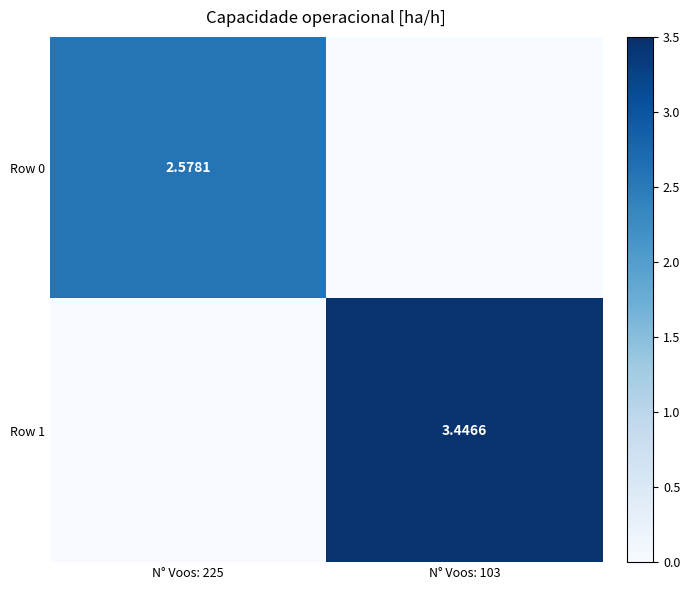

Is the value of Row 1 at N° Voos: 103 greater than the value of Row 0 at N° Voos: 225?

Yes